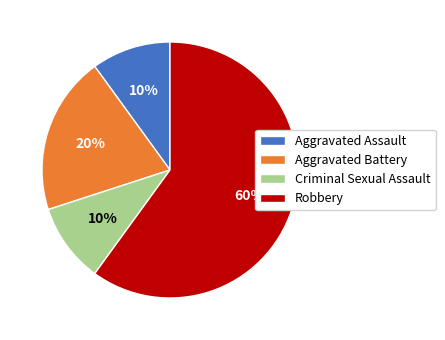

To the nearest percent, what is the difference between the largest and smallest slice percentages?

50%